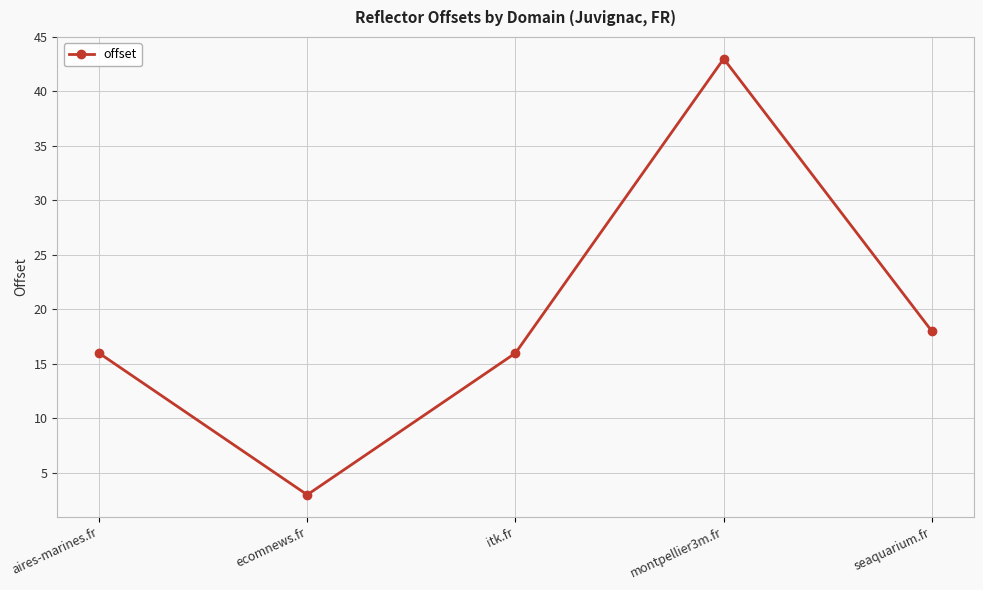

How many interior local valleys (lower than both neighbors) does the data have?

1